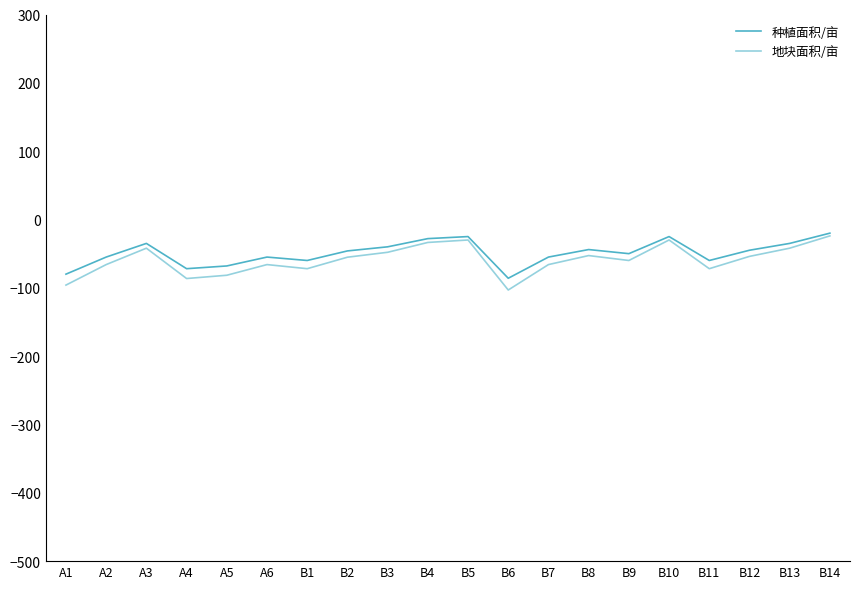

How many lines are shown in the chart?

2